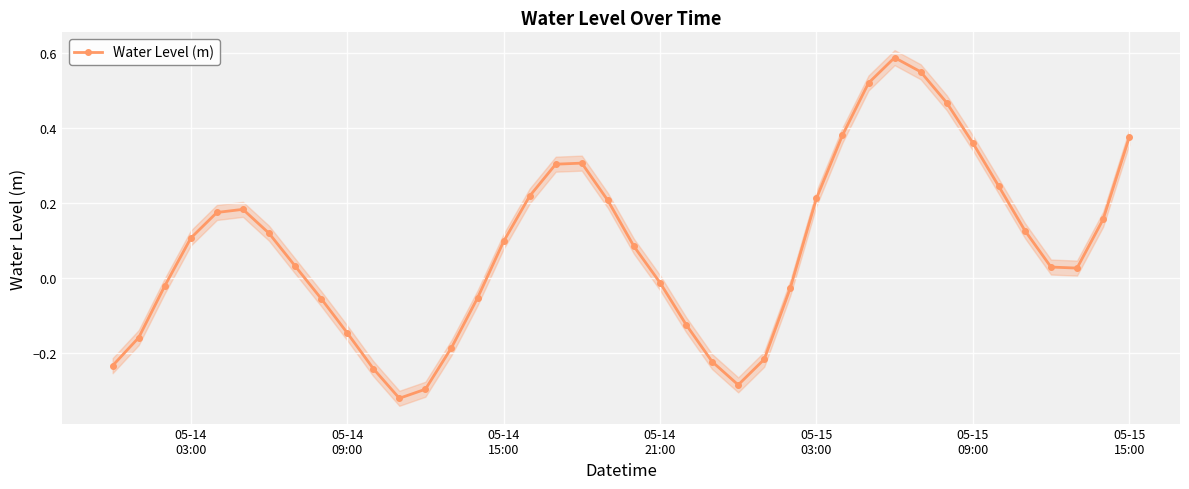

Is this an area chart (filled region under the line)?

No